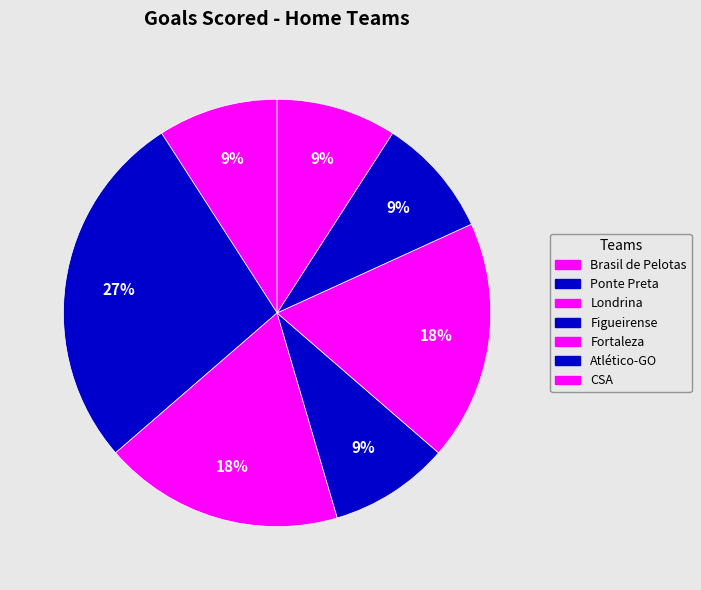

How many segments does this pie chart have?

7